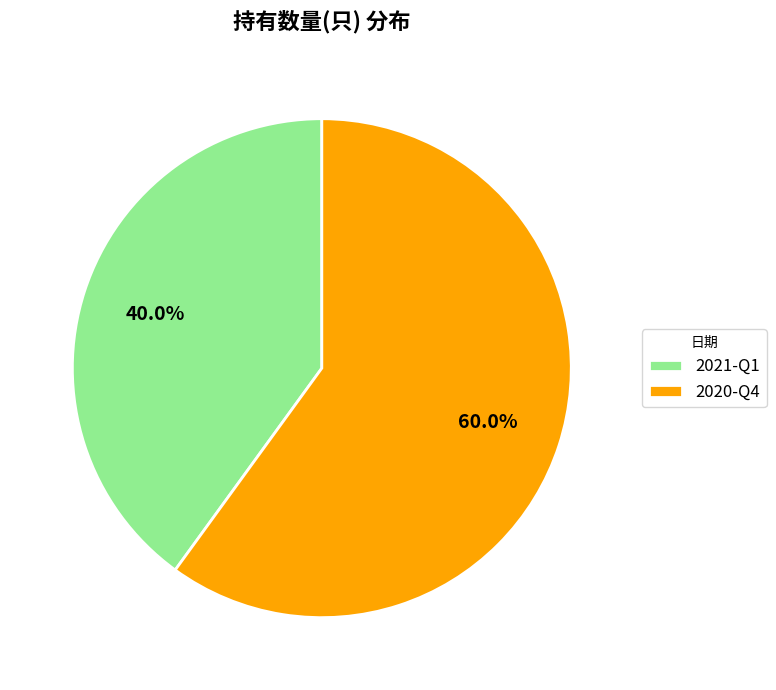

True or false: 2021-Q1 accounts for 40% of the total.

True